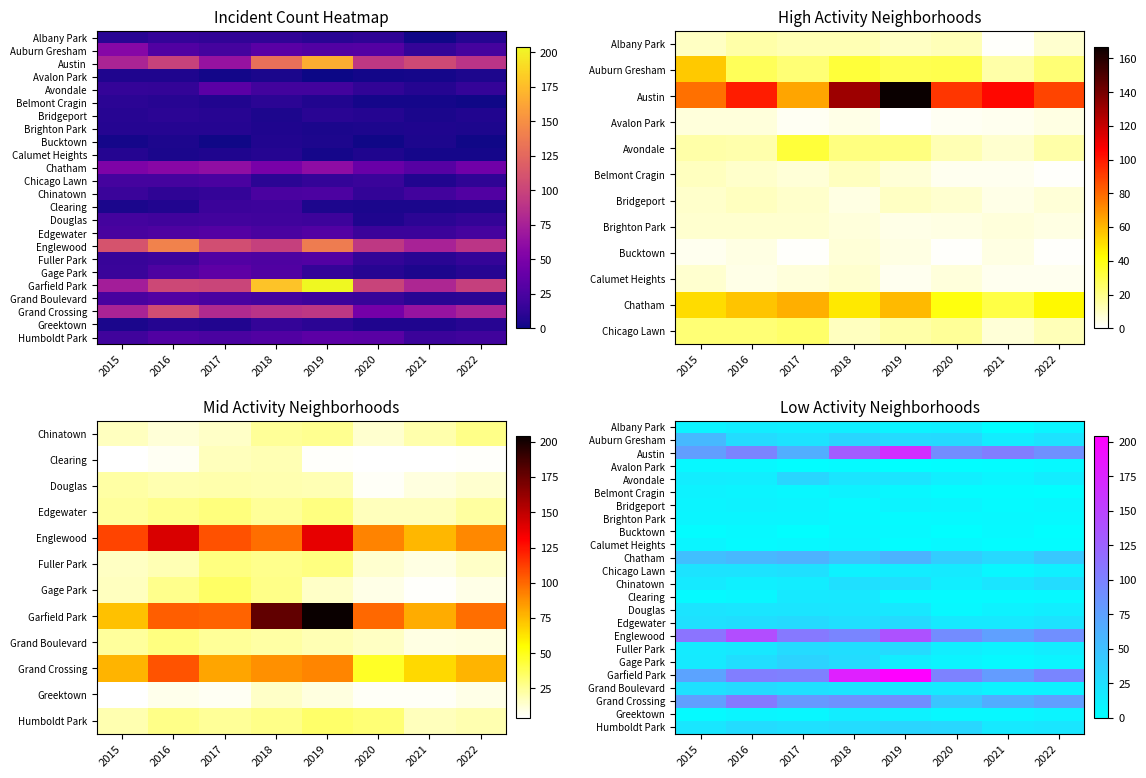

True or false: Grand Crossing has a value of 55 at 2018.

False